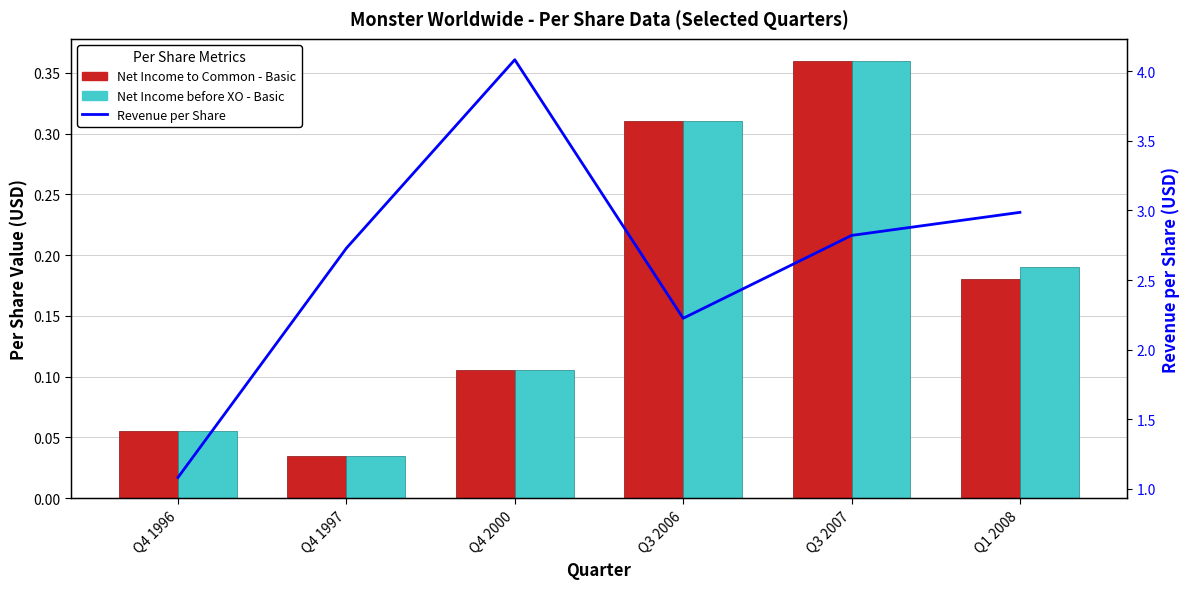

What is the total value across all series at Q4 1996?

1.2